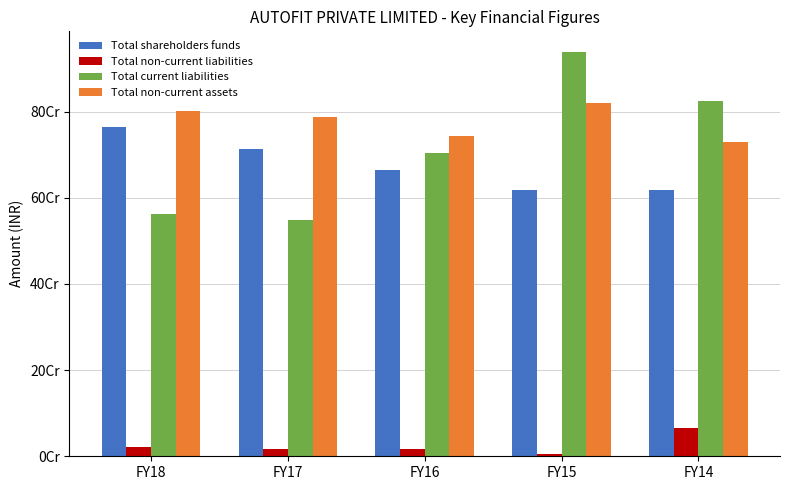

What is the difference between the maximum and minimum values in the Total shareholders funds series?

145778342